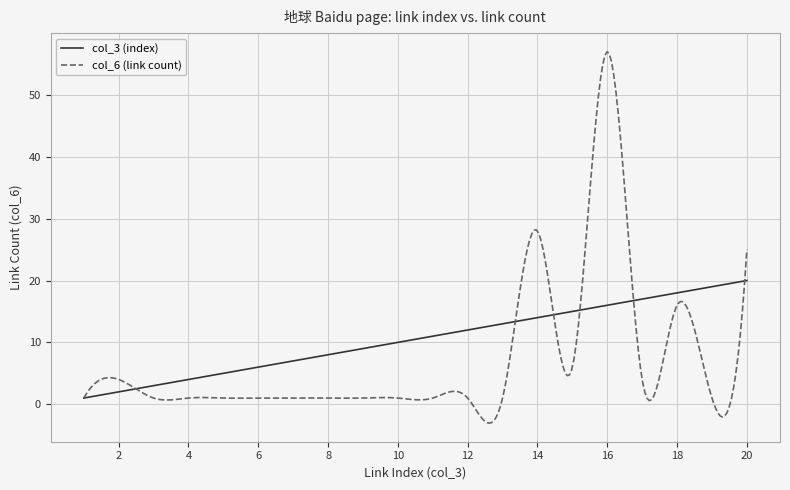

What is the minimum value shown in the chart?

-3.1